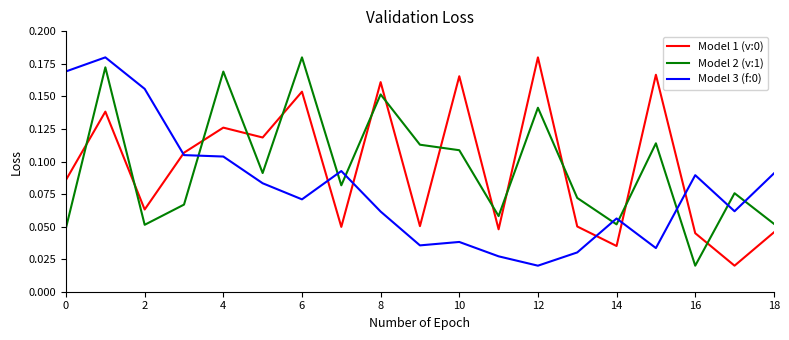

How many times do Model 1 (v:0) and Model 2 (v:1) cross each other?

13